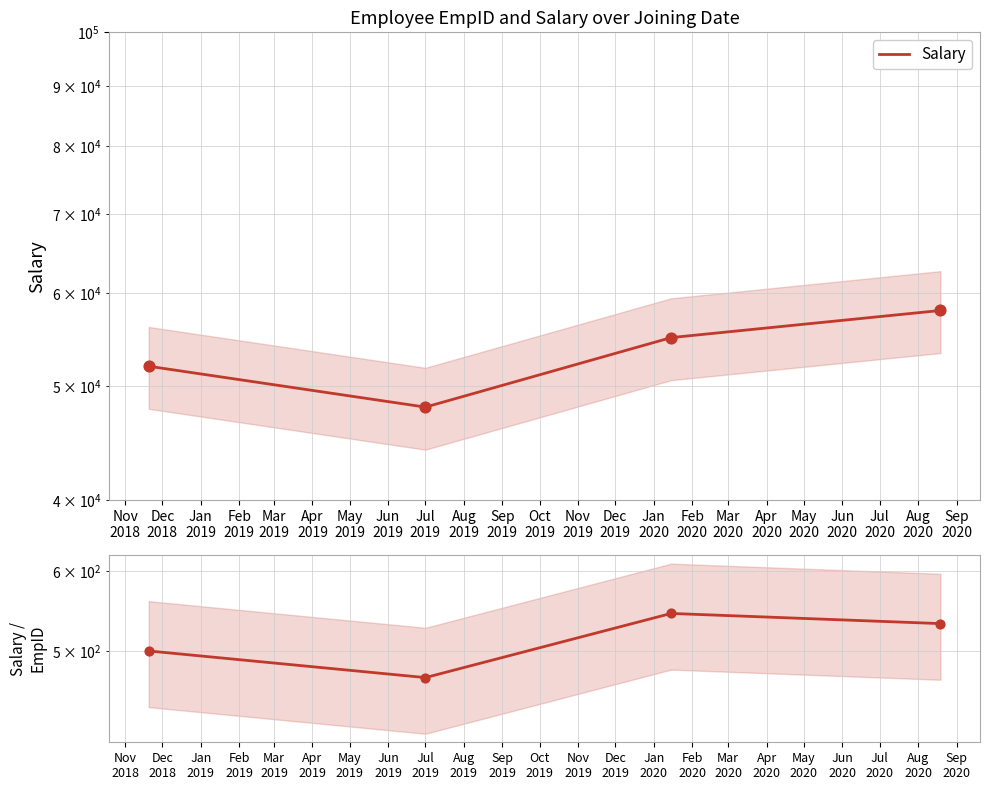

At how many categories does at least one series exceed 28308?

4